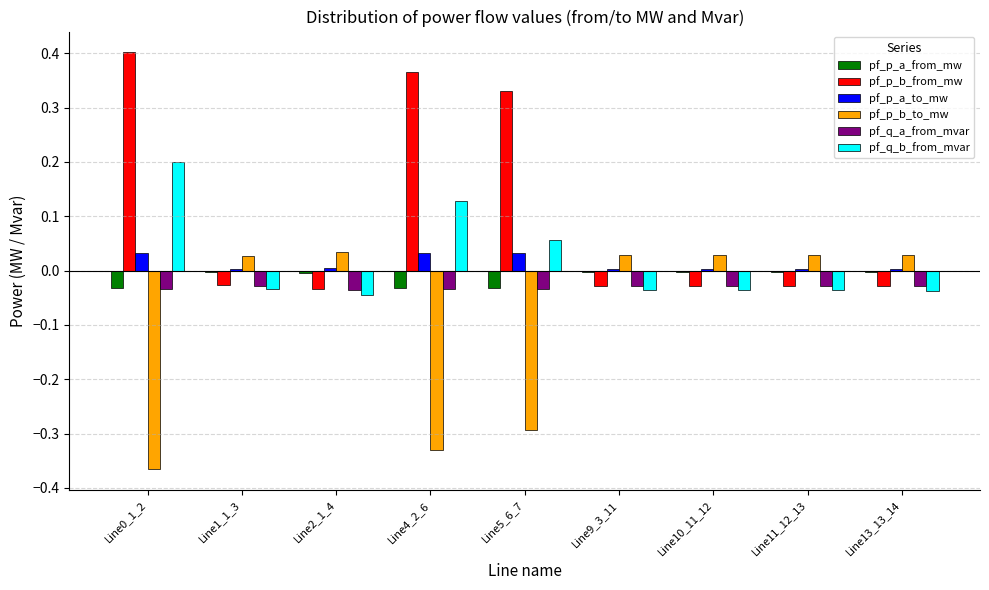

What is the difference between the highest and lowest values at Line0_1_2?

0.8